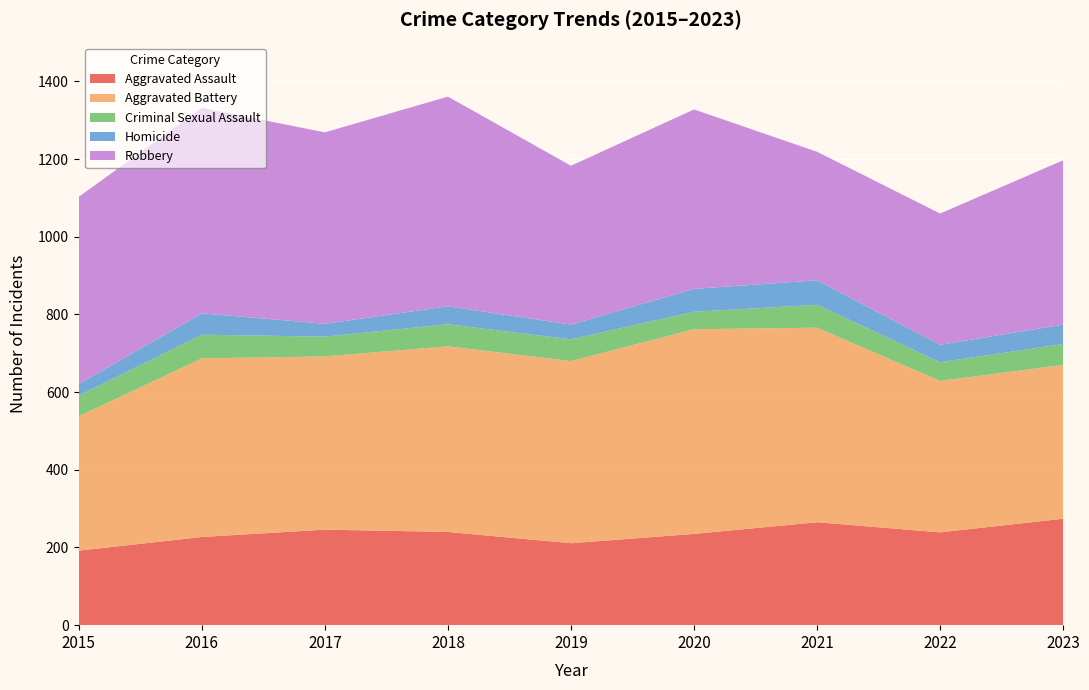

Reading left to right, transcribe all the data shown in this chart.

Aggravated Assault: 192	227	246	240	211	235	265	239	274
Aggravated Battery: 346	460	446	478	469	527	501	390	396
Criminal Sexual Assault: 53	61	51	57	56	45	59	48	54
Homicide: 30	55	33	46	38	59	63	45	50
Robbery: 482	529	493	540	409	462	331	338	423